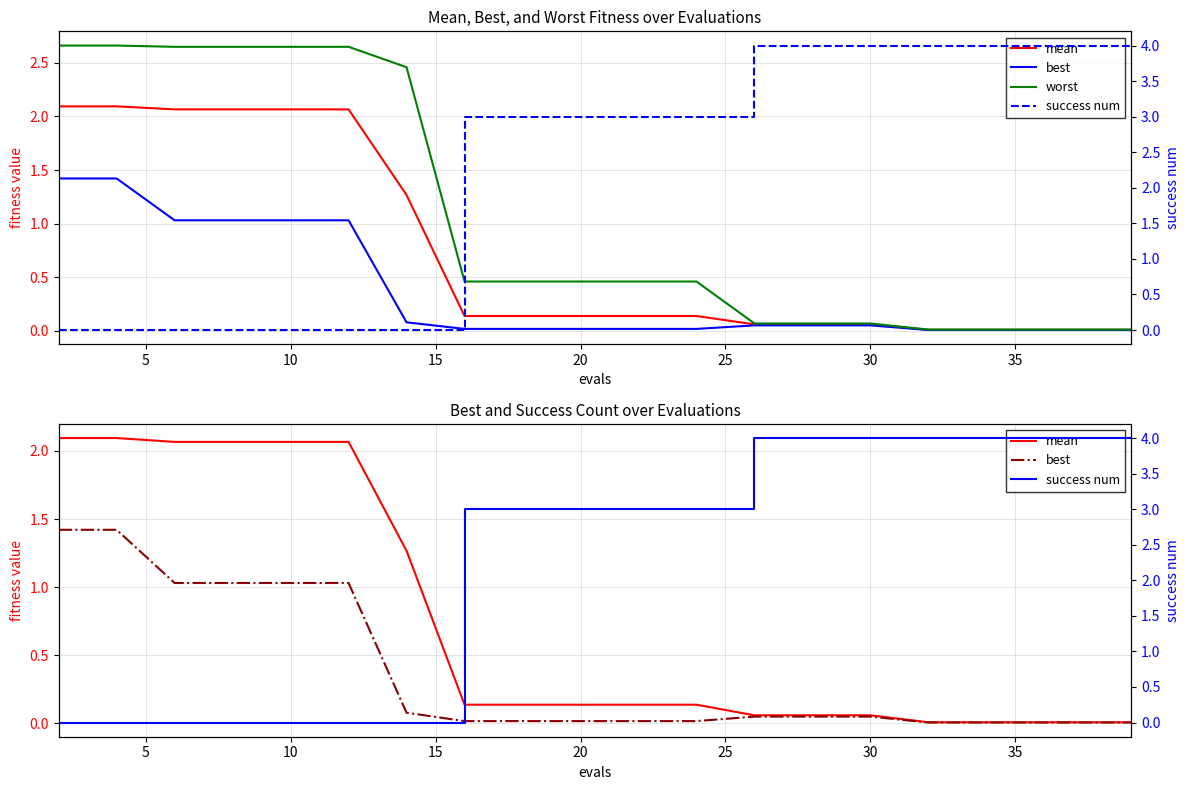

Rank the series by their average value, from highest to lowest.

success num, worst, mean, best